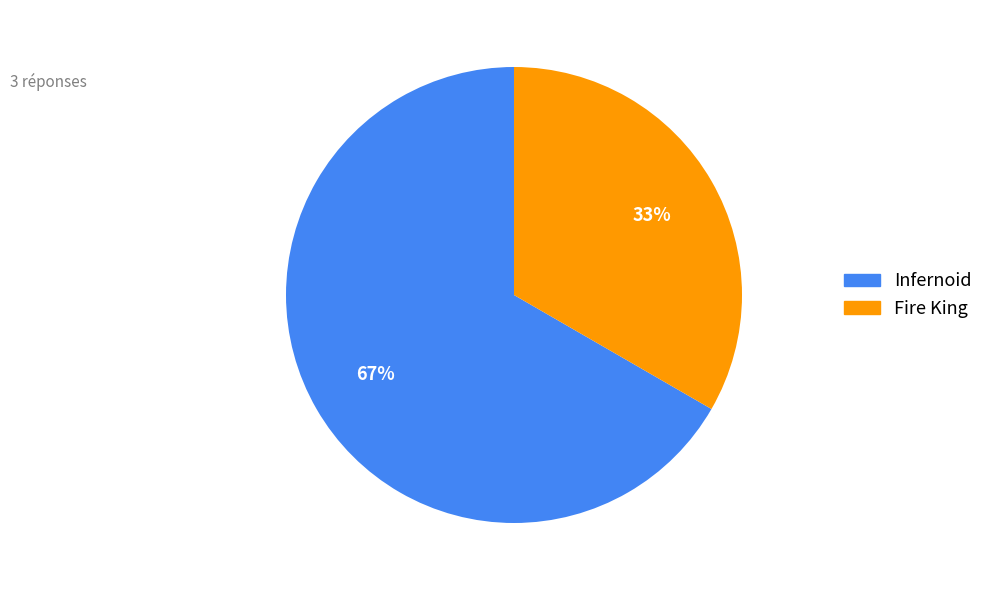

To the nearest percent, what is the combined percentage of Infernoid and Fire King?

100%